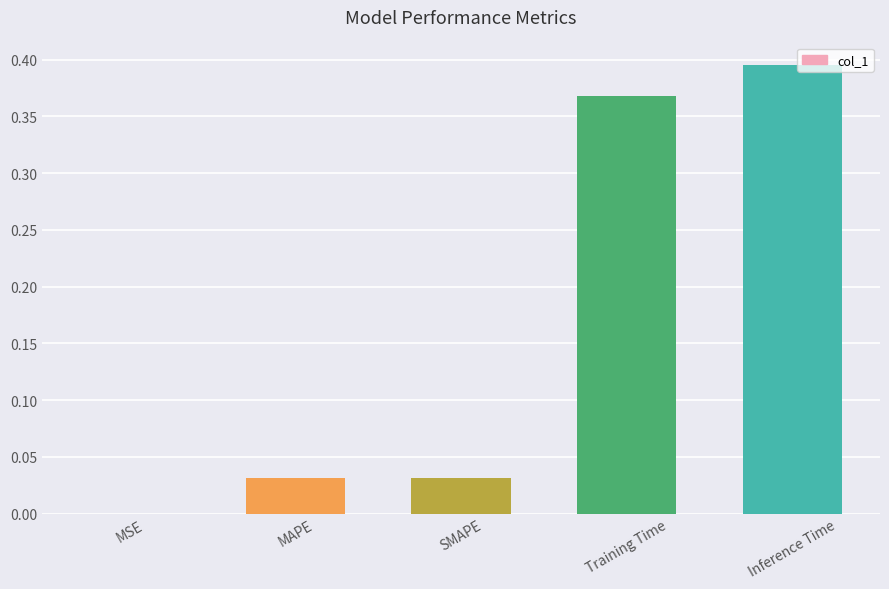

Which has a higher value, MSE or SMAPE?

SMAPE